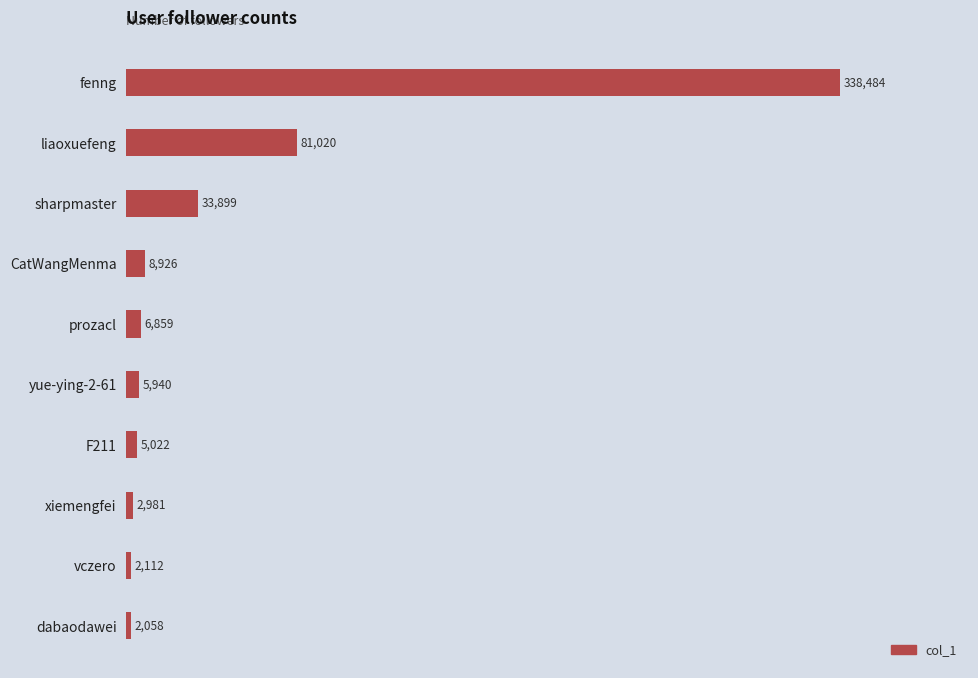

What is the value of the 2nd bar from the top?

81020